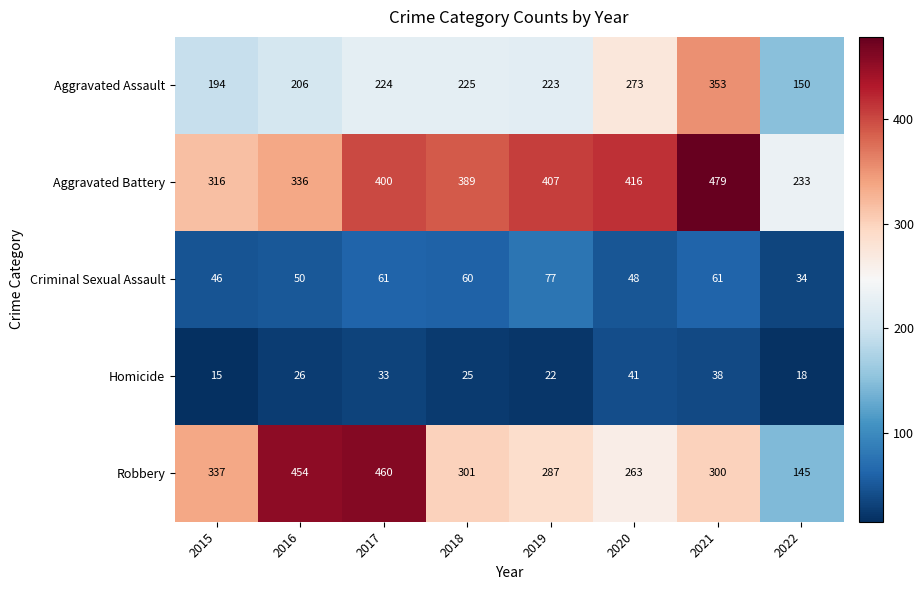

Read the Robbery value at 2018.

301